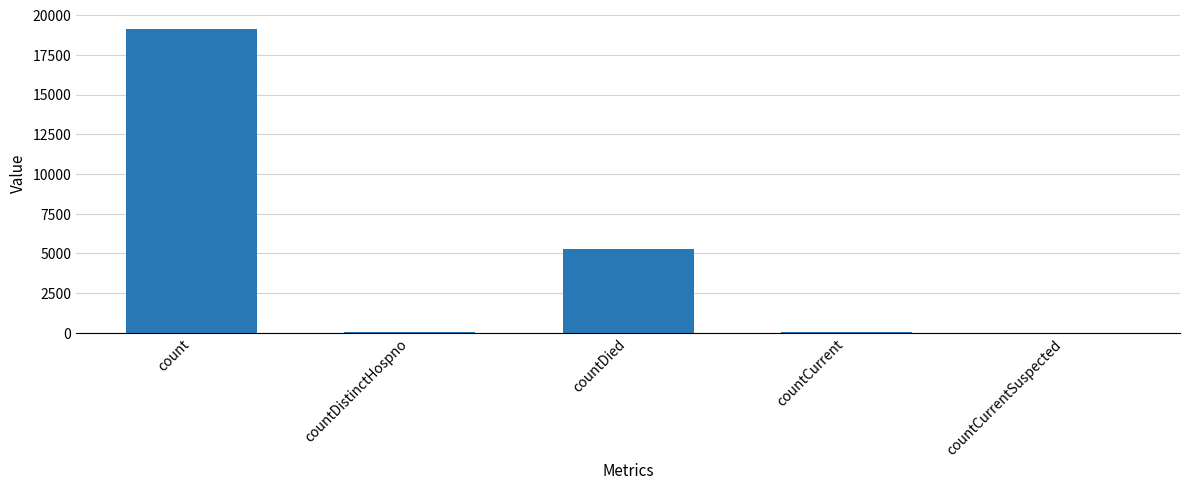

What is the change in value from countDistinctHospno to countCurrentSuspected?

-37